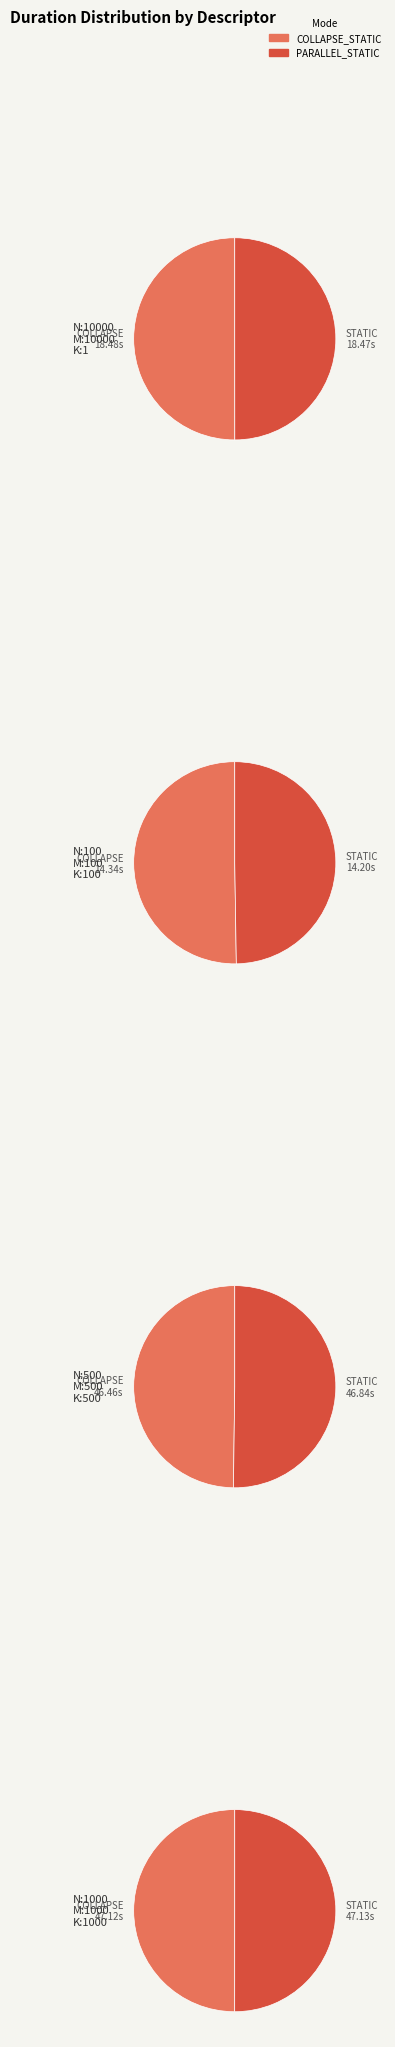

Does N:10000_M:10000_K:1_ COLLAPSE account for over 50% of the chart?

No